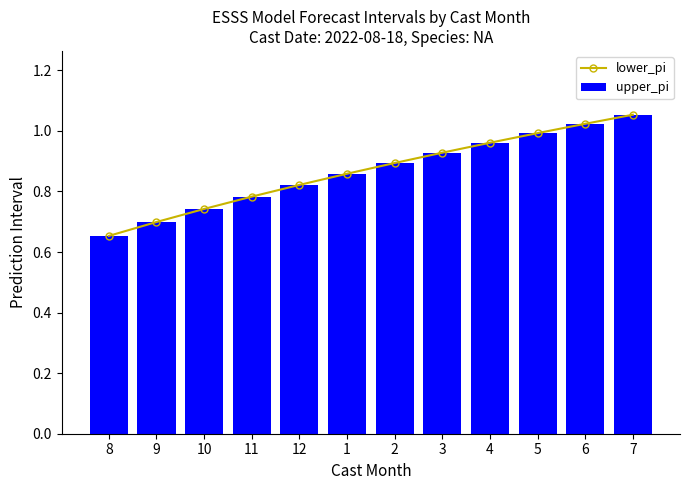

Which series changed the most between 8 and 4?

lower_pi